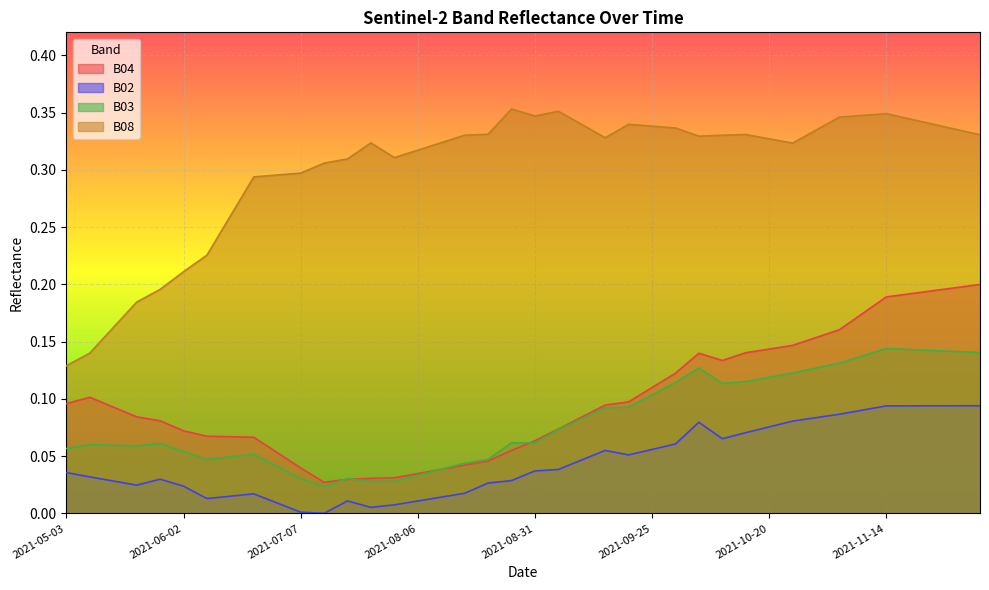

Reading right to left, extract all data points from this chart.

B04: 2021-12-04=0.2	2021-11-29=0.2	2021-11-24=0.2	2021-11-19=0.2	2021-11-14=0.2	2021-11-09=0.2	2021-11-04=0.2	2021-10-30=0.2	2021-10-25=0.1	2021-10-20=0.1	2021-10-15=0.1	2021-10-10=0.1	2021-10-05=0.1	2021-09-30=0.1	2021-09-25=0.1	2021-09-20=0.1	2021-09-15=0.1	2021-09-10=0.1	2021-09-05=0.1	2021-08-31=0.1	2021-08-26=0.1	2021-08-21=0.0	2021-08-16=0.0	2021-08-11=0.0	2021-08-06=0.0	2021-08-01=0.0	2021-07-27=0.0	2021-07-22=0.0	2021-07-17=0.0	2021-07-07=0.0	2021-06-22=0.1	2021-06-17=0.1	2021-06-12=0.1	2021-06-07=0.1	2021-06-02=0.1	2021-05-28=0.1	2021-05-23=0.1	2021-05-18=0.1	2021-05-08=0.1	2021-05-03=0.1
B02: 2021-12-04=0.1	2021-11-29=0.1	2021-11-24=0.1	2021-11-19=0.1	2021-11-14=0.1	2021-11-09=0.1	2021-11-04=0.1	2021-10-30=0.1	2021-10-25=0.1	2021-10-20=0.1	2021-10-15=0.1	2021-10-10=0.1	2021-10-05=0.1	2021-09-30=0.1	2021-09-25=0.1	2021-09-20=0.1	2021-09-15=0.1	2021-09-10=0.0	2021-09-05=0.0	2021-08-31=0.0	2021-08-26=0.0	2021-08-21=0.0	2021-08-16=0.0	2021-08-11=0.0	2021-08-06=0.0	2021-08-01=0.0	2021-07-27=0.0	2021-07-22=0.0	2021-07-17=0.0	2021-07-07=0.0	2021-06-22=0.0	2021-06-17=0.0	2021-06-12=0.0	2021-06-07=0.0	2021-06-02=0.0	2021-05-28=0.0	2021-05-23=0.0	2021-05-18=0.0	2021-05-08=0.0	2021-05-03=0.0
B03: 2021-12-04=0.1	2021-11-29=0.1	2021-11-24=0.1	2021-11-19=0.1	2021-11-14=0.1	2021-11-09=0.1	2021-11-04=0.1	2021-10-30=0.1	2021-10-25=0.1	2021-10-20=0.1	2021-10-15=0.1	2021-10-10=0.1	2021-10-05=0.1	2021-09-30=0.1	2021-09-25=0.1	2021-09-20=0.1	2021-09-15=0.1	2021-09-10=0.1	2021-09-05=0.1	2021-08-31=0.1	2021-08-26=0.1	2021-08-21=0.0	2021-08-16=0.0	2021-08-11=0.0	2021-08-06=0.0	2021-08-01=0.0	2021-07-27=0.0	2021-07-22=0.0	2021-07-17=0.0	2021-07-07=0.0	2021-06-22=0.0	2021-06-17=0.1	2021-06-12=0.0	2021-06-07=0.0	2021-06-02=0.1	2021-05-28=0.1	2021-05-23=0.1	2021-05-18=0.1	2021-05-08=0.1	2021-05-03=0.1
B08: 2021-12-04=0.3	2021-11-29=0.3	2021-11-24=0.3	2021-11-19=0.3	2021-11-14=0.3	2021-11-09=0.3	2021-11-04=0.3	2021-10-30=0.3	2021-10-25=0.3	2021-10-20=0.3	2021-10-15=0.3	2021-10-10=0.3	2021-10-05=0.3	2021-09-30=0.3	2021-09-25=0.3	2021-09-20=0.3	2021-09-15=0.3	2021-09-10=0.3	2021-09-05=0.4	2021-08-31=0.3	2021-08-26=0.4	2021-08-21=0.3	2021-08-16=0.3	2021-08-11=0.3	2021-08-06=0.3	2021-08-01=0.3	2021-07-27=0.3	2021-07-22=0.3	2021-07-17=0.3	2021-07-07=0.3	2021-06-22=0.3	2021-06-17=0.3	2021-06-12=0.3	2021-06-07=0.2	2021-06-02=0.2	2021-05-28=0.2	2021-05-23=0.2	2021-05-18=0.2	2021-05-08=0.1	2021-05-03=0.1